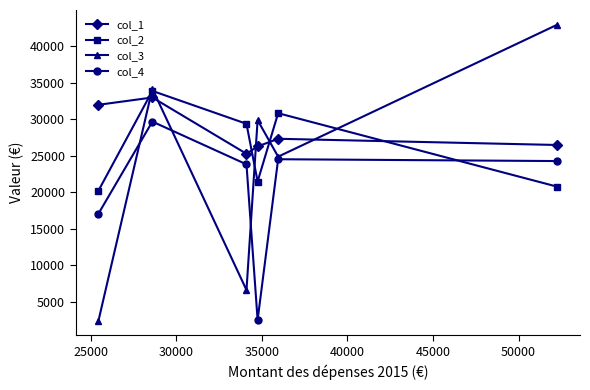

What is the value of the col_1 point at the 1st from the left?

31950